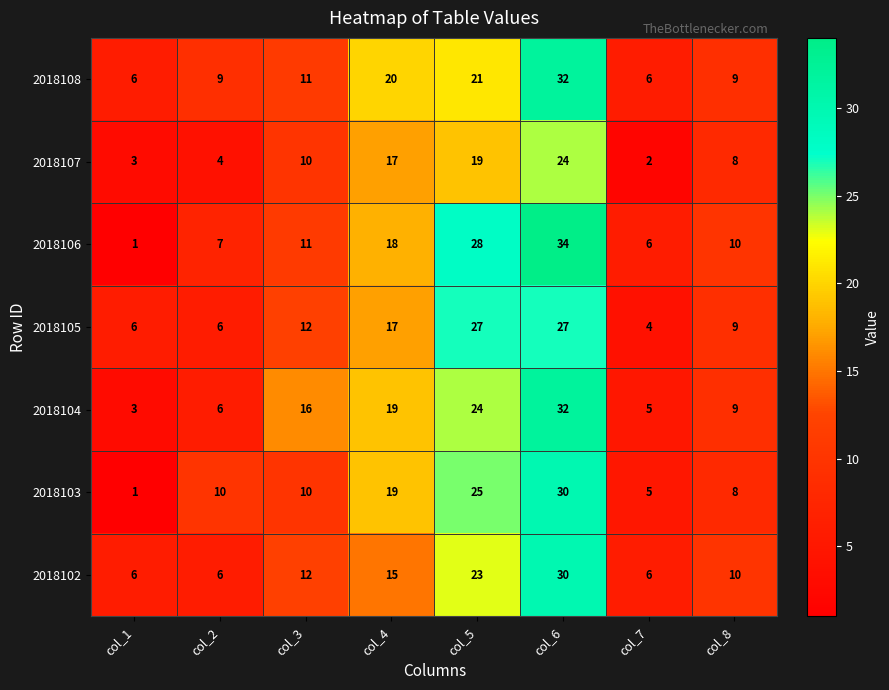

True or false: 2018107 has a value of 17 at col_4.

True